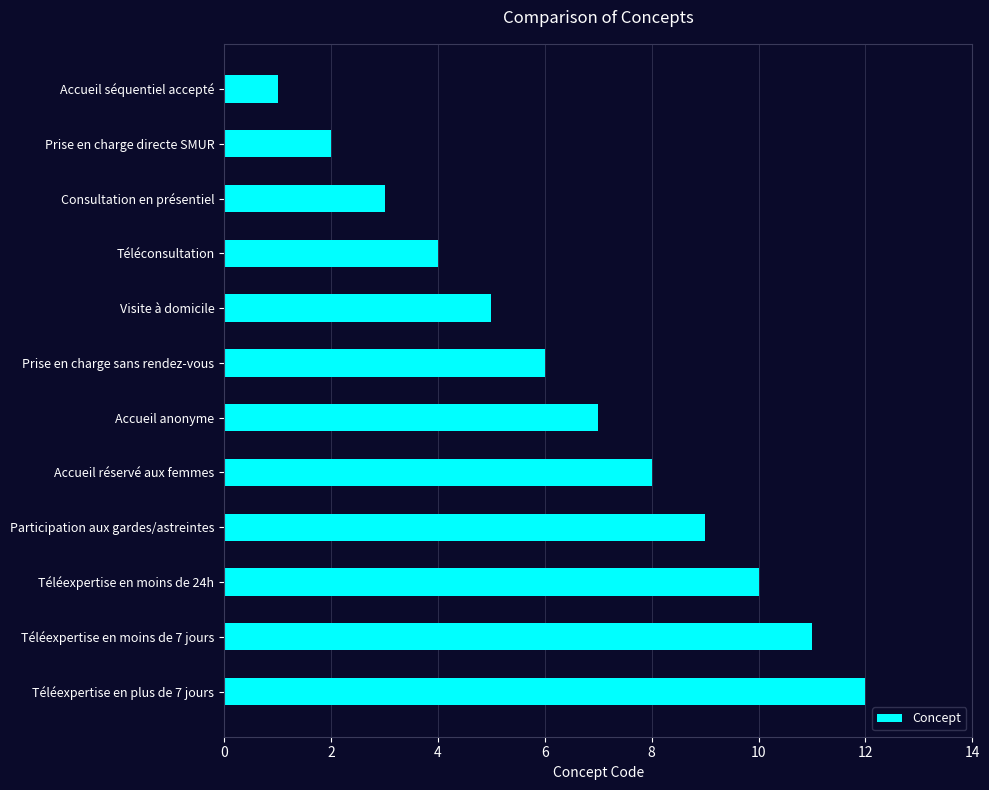

At which category does the chart reach its peak across all series?

Téléexpertise en plus de 7 jours